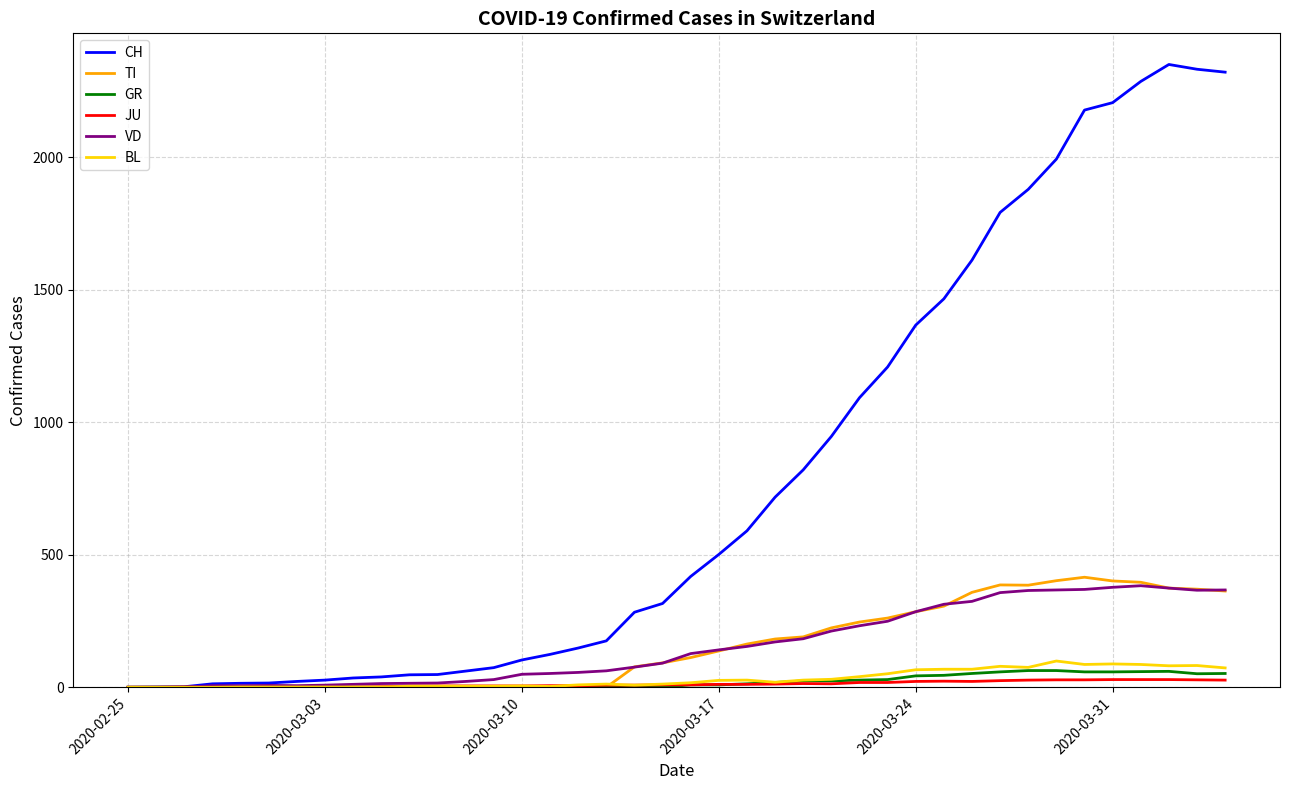

Which series has the largest total across all categories?

CH